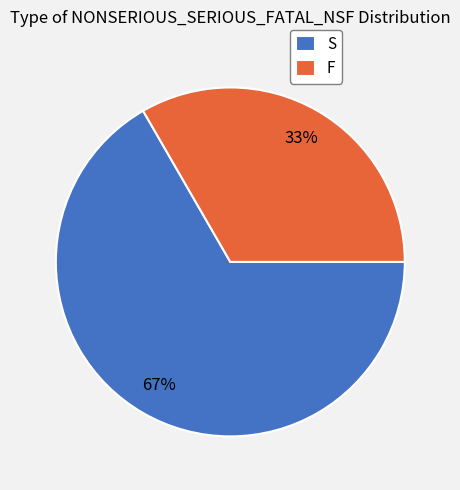

Between S and F, which is larger?

S